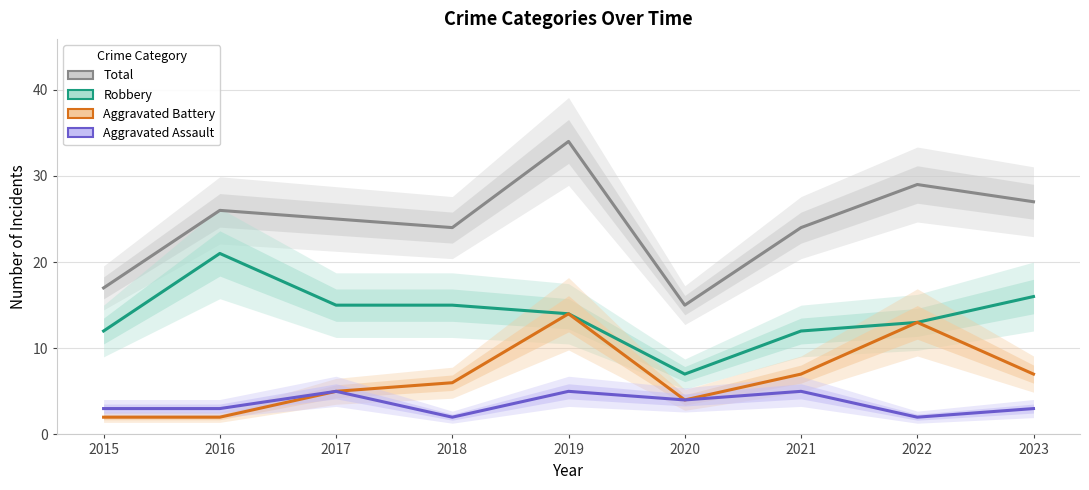

Which series changed the most between 2016 and 2022?

Aggravated Battery